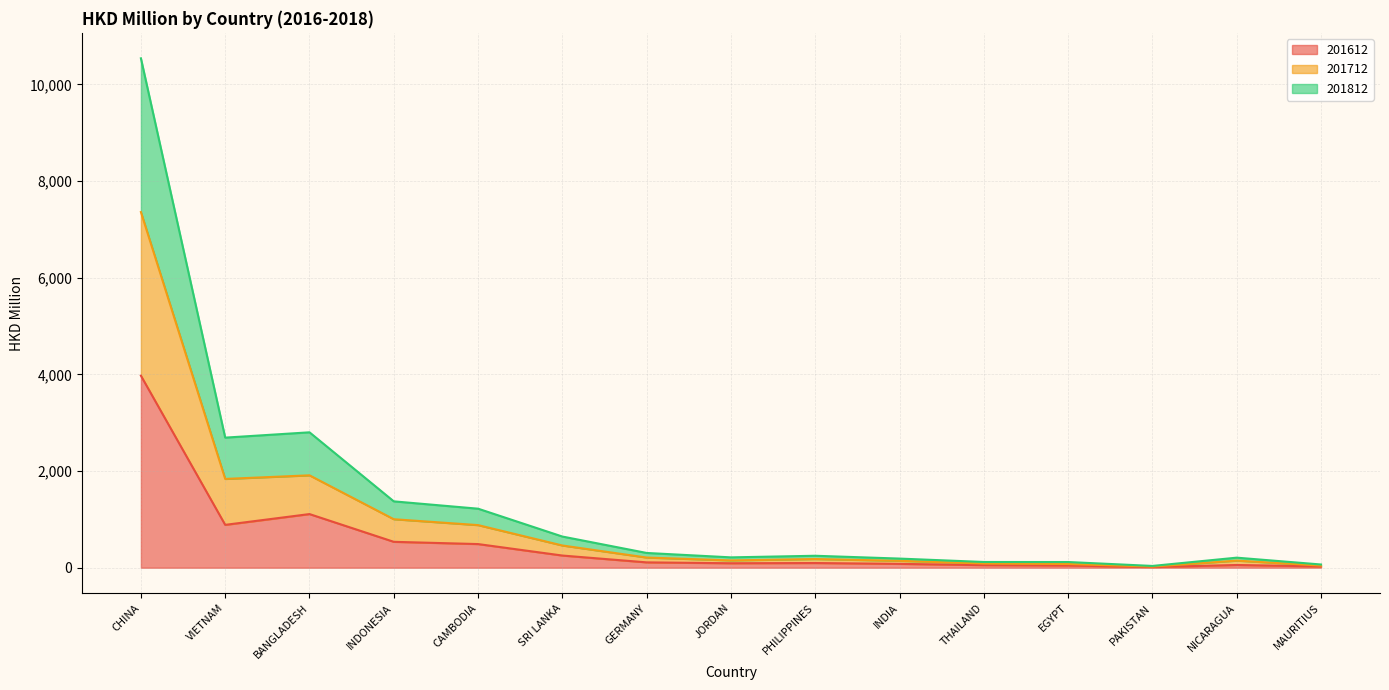

Reading right to left, extract all data points from this chart.

201612: MAURITIUS=27.2	NICARAGUA=56.1	PAKISTAN=13.4	EGYPT=45.8	THAILAND=53.3	INDIA=79.5	PHILIPPINES=96.9	JORDAN=92.2	GERMANY=110.5	SRI LANKA=251.8	CAMBODIA=489.1	INDONESIA=535.7	BANGLADESH=1109.8	VIETNAM=886.7	CHINA=3973.0
201712: MAURITIUS=44.3	NICARAGUA=146.5	PAKISTAN=23.8	EGYPT=76.7	THAILAND=86.6	INDIA=142.6	PHILIPPINES=179.5	JORDAN=150.7	GERMANY=210.3	SRI LANKA=459.7	CAMBODIA=881.4	INDONESIA=1003.2	BANGLADESH=1911.4	VIETNAM=1837.0	CHINA=7358.6
201812: MAURITIUS=66.5	NICARAGUA=208.0	PAKISTAN=36.7	EGYPT=117.7	THAILAND=118.5	INDIA=189.0	PHILIPPINES=247.3	JORDAN=214.1	GERMANY=305.3	SRI LANKA=644.9	CAMBODIA=1221.2	INDONESIA=1372.9	BANGLADESH=2801.5	VIETNAM=2691.5	CHINA=10539.4